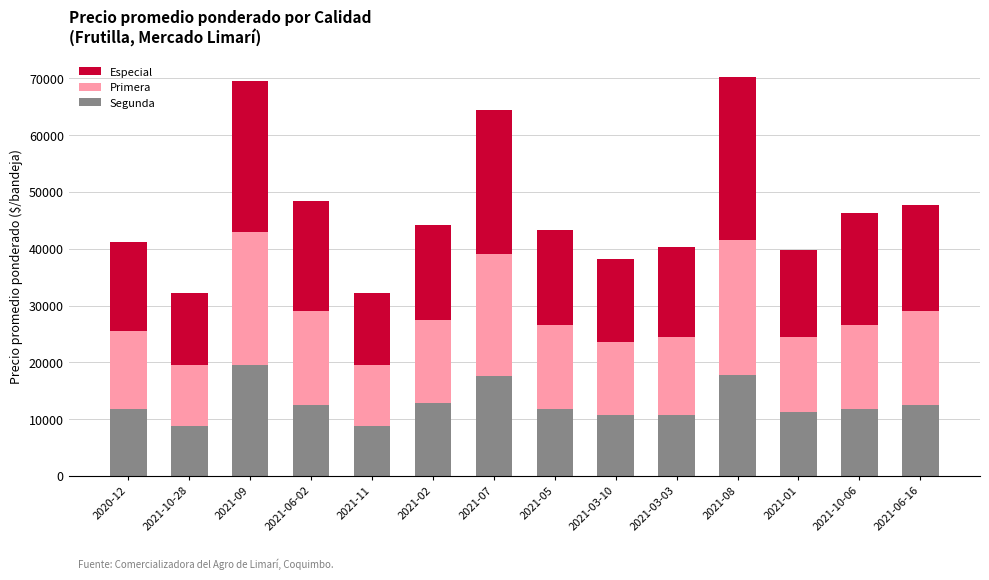

What is the total value across all series at 2021-01?

39750